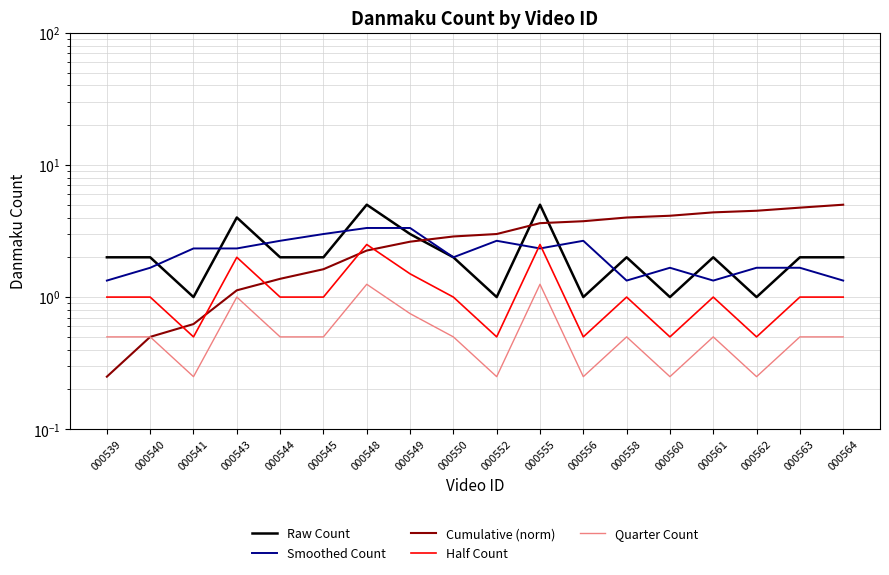

True or false: Raw Count and Half Count cross at least once.

False